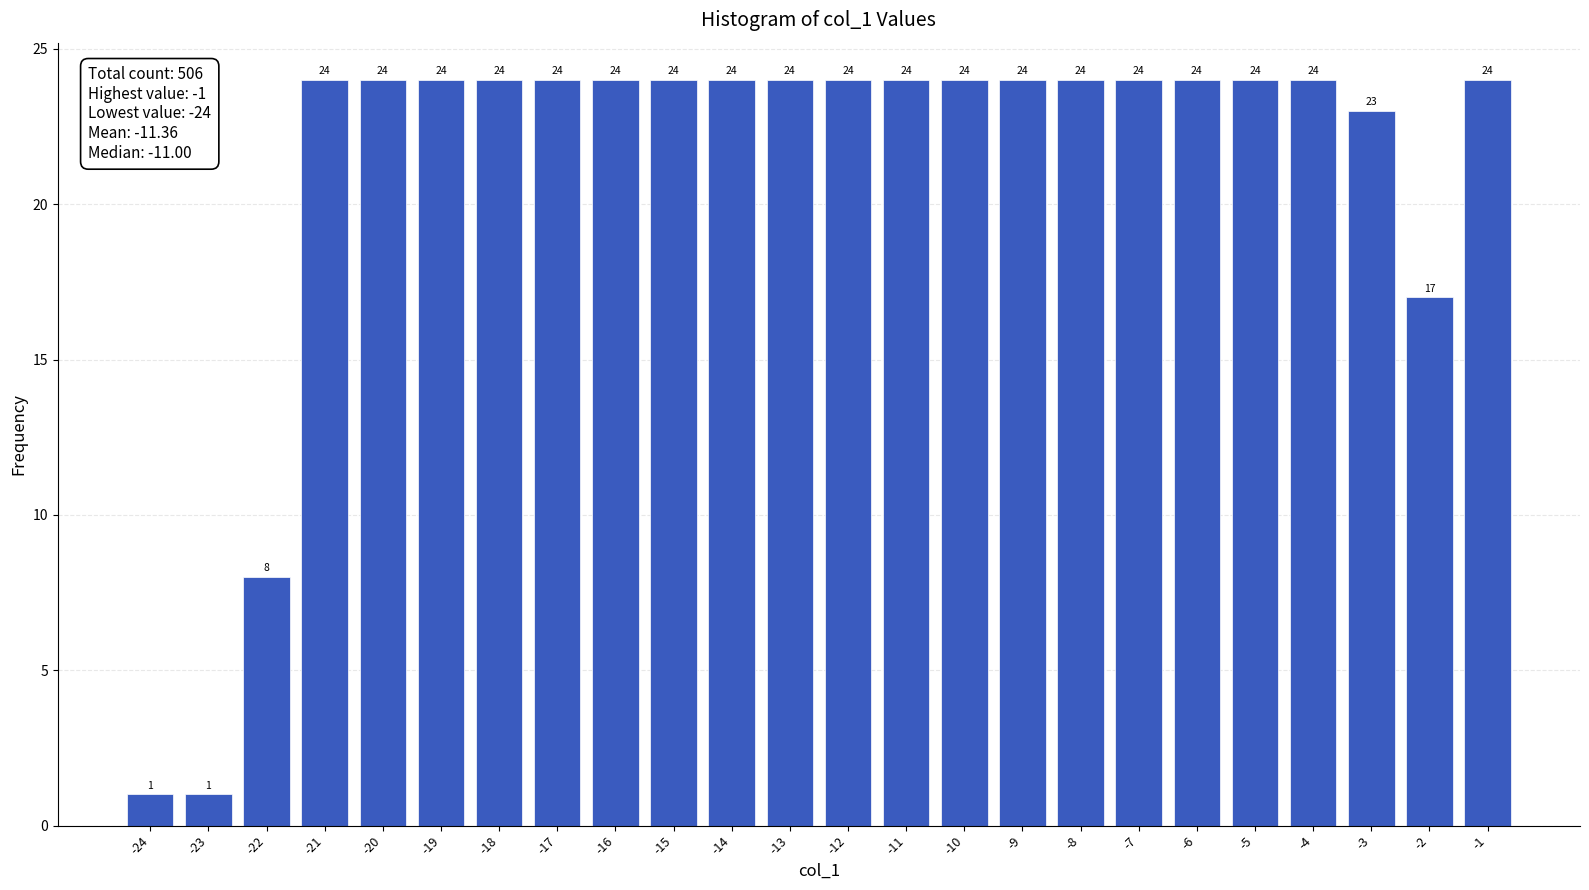

Reading left to right, what are all the values shown in this chart?

-24=1	-23=1	-22=8	-21=24	-20=24	-19=24	-18=24	-17=24	-16=24	-15=24	-14=24	-13=24	-12=24	-11=24	-10=24	-9=24	-8=24	-7=24	-6=24	-5=24	-4=24	-3=23	-2=17	-1=24